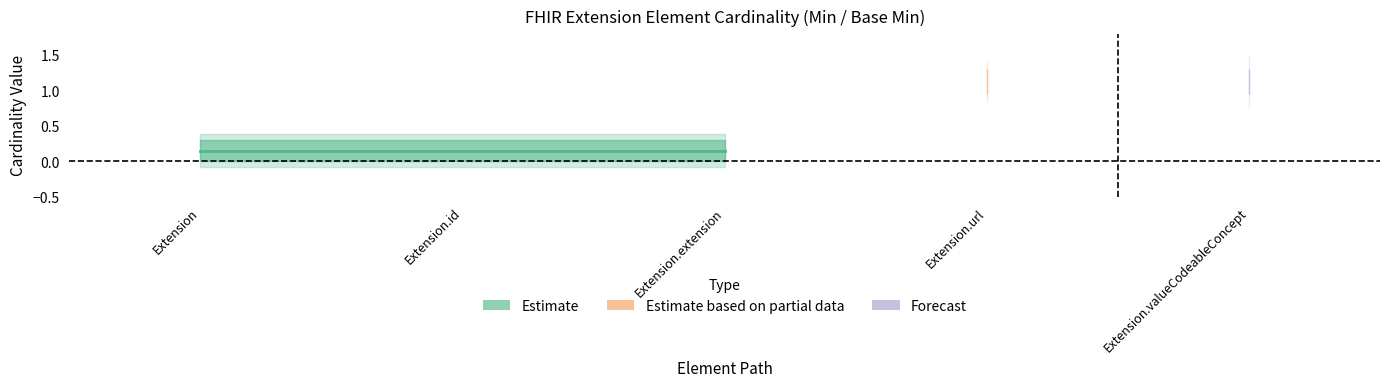

The value of Min at Min is -1. True or false?

False